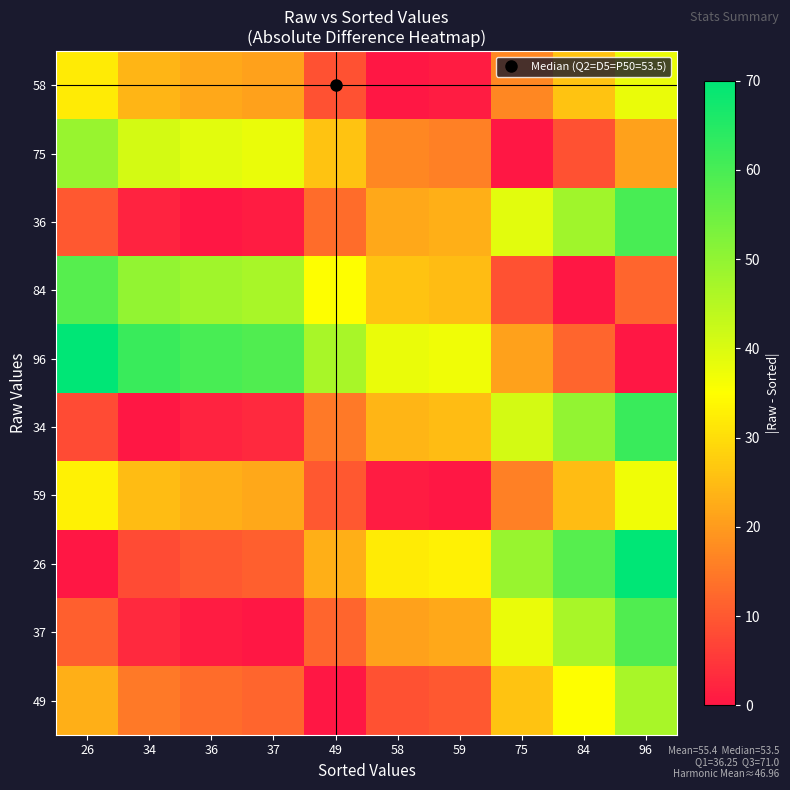

Reading right to left, transcribe all the data shown in this chart.

58: 96=38	84=26	75=17	59=1	58=0	49=9	37=21	36=22	34=24	26=32
75: 96=21	84=9	75=0	59=16	58=17	49=26	37=38	36=39	34=41	26=49
36: 96=60	84=48	75=39	59=23	58=22	49=13	37=1	36=0	34=2	26=10
84: 96=12	84=0	75=9	59=25	58=26	49=35	37=47	36=48	34=50	26=58
96: 96=0	84=12	75=21	59=37	58=38	49=47	37=59	36=60	34=62	26=70
34: 96=62	84=50	75=41	59=25	58=24	49=15	37=3	36=2	34=0	26=8
59: 96=37	84=25	75=16	59=0	58=1	49=10	37=22	36=23	34=25	26=33
26: 96=70	84=58	75=49	59=33	58=32	49=23	37=11	36=10	34=8	26=0
37: 96=59	84=47	75=38	59=22	58=21	49=12	37=0	36=1	34=3	26=11
49: 96=47	84=35	75=26	59=10	58=9	49=0	37=12	36=13	34=15	26=23